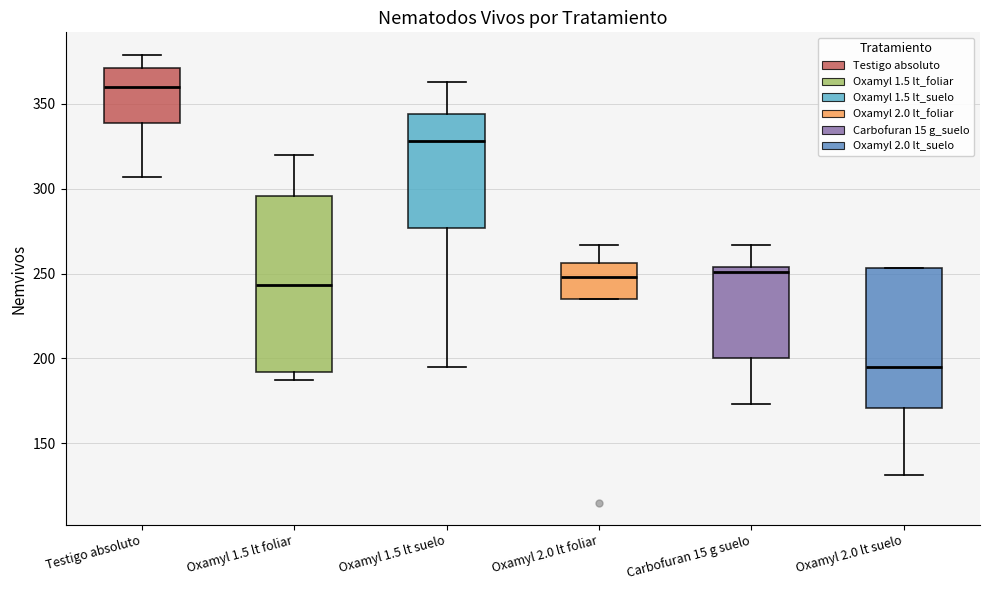

Reading left to right, transcribe this box plot: for each box, give where its median line is, the range the box spans, and where its two whiskers end, as read against the y-axis. The values are not printed on the chart, so give them approximately, as read against the axis.

Testigo absoluto: median 360, box 340 to 370, whiskers 305 to 380
Oxamyl 1.5 lt foliar: median 245, box 190 to 295, whiskers 185 to 320
Oxamyl 1.5 lt suelo: median 330, box 275 to 345, whiskers 195 to 365
Oxamyl 2.0 lt foliar: median 250, box 235 to 255, whiskers 235 to 265
Carbofuran 15 g suelo: median 250, box 200 to 255, whiskers 175 to 265
Oxamyl 2.0 lt suelo: median 195, box 170 to 255, whiskers 130 to 255